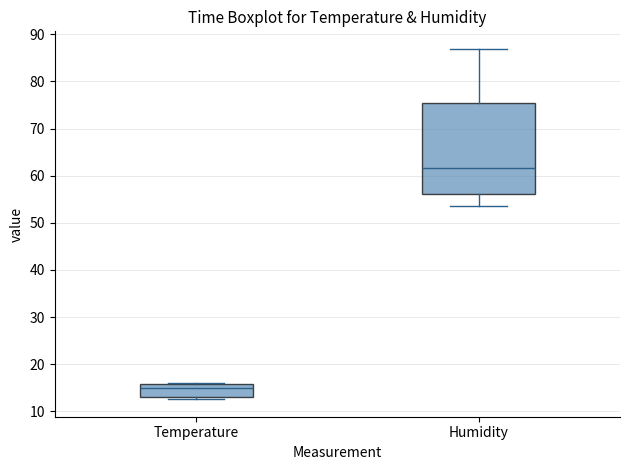

Which box's median line is the highest?

Humidity